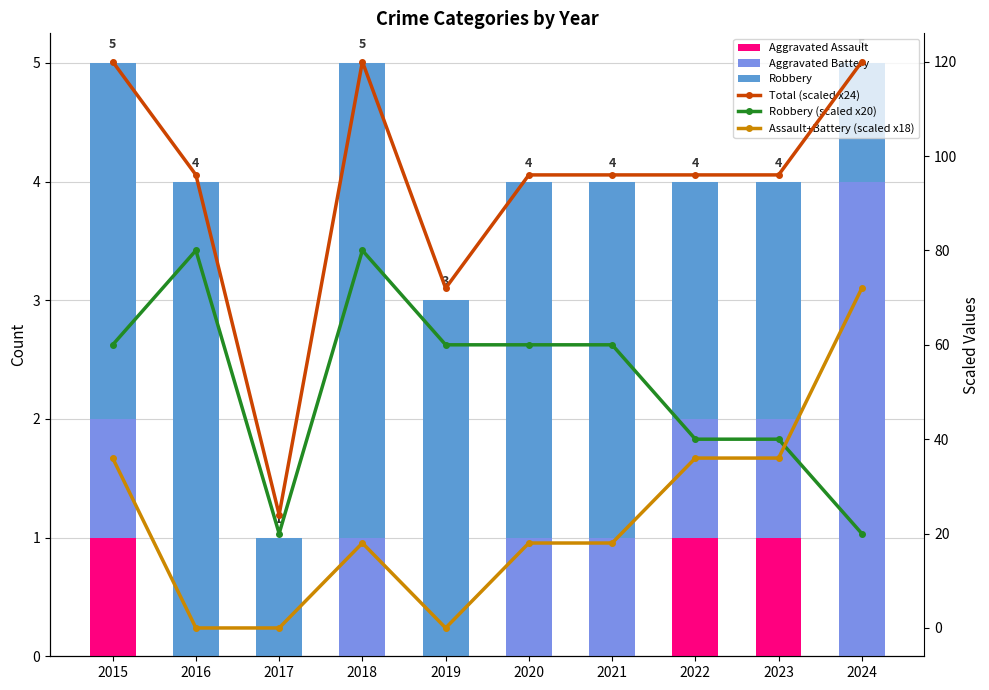

List the series in order of their peak value, lowest first.

Aggravated Assault, Aggravated Battery, Robbery, Assault+Battery (scaled x18), Robbery (scaled x20), Total (scaled x24)